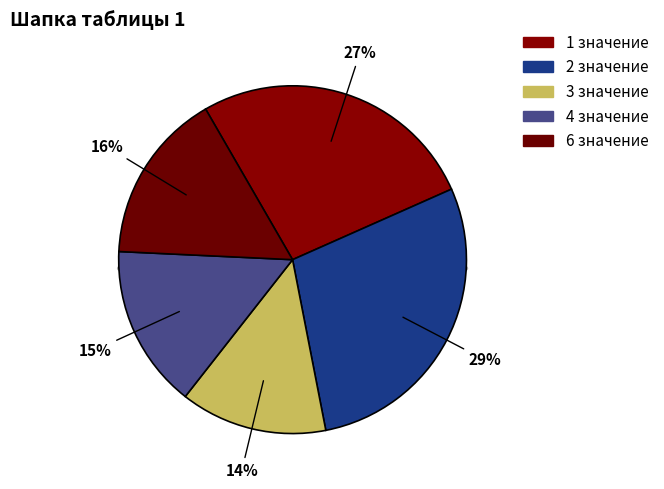

To the nearest percent, what portion does 6 значение represent?

16%